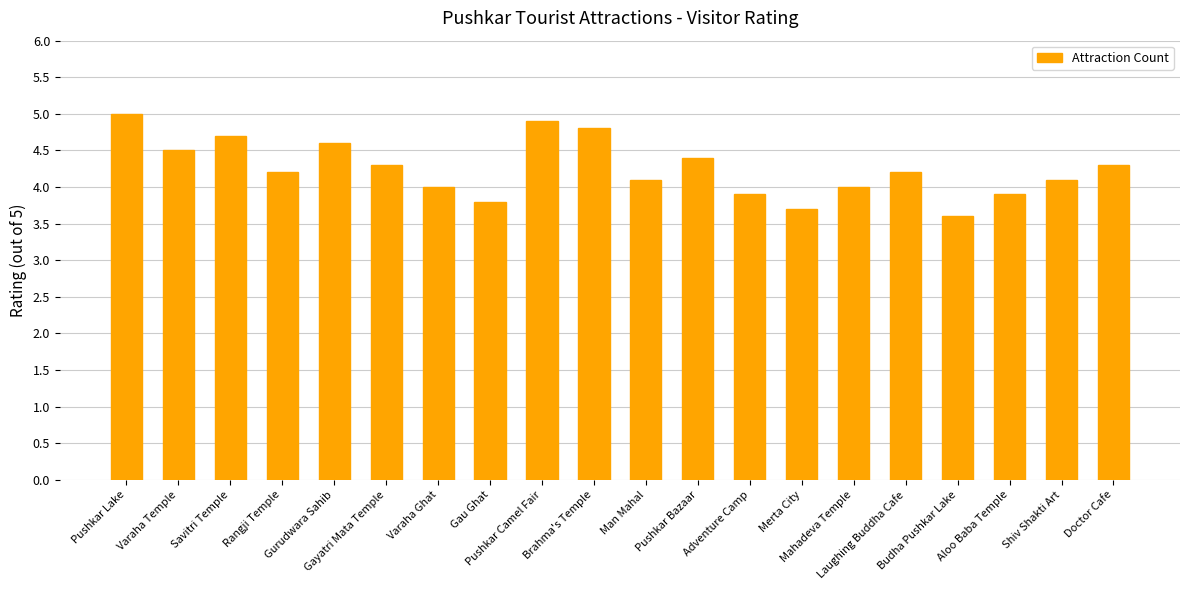

Is it true that the value at Pushkar Lake is 3.4?

False